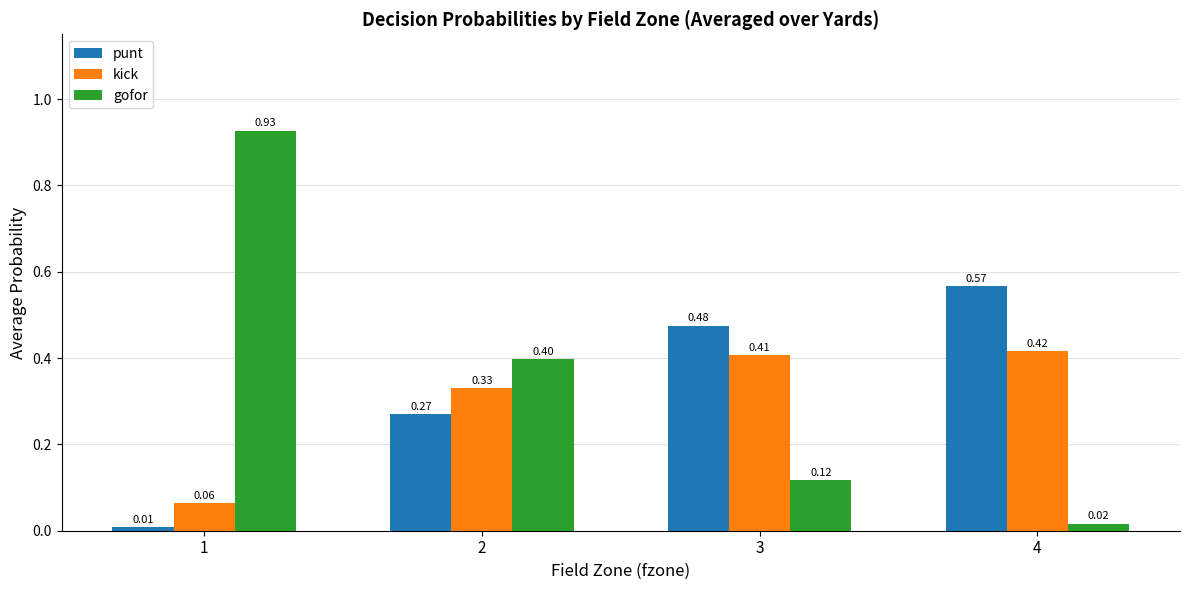

The value of gofor at 3 is 0.2. True or false?

False